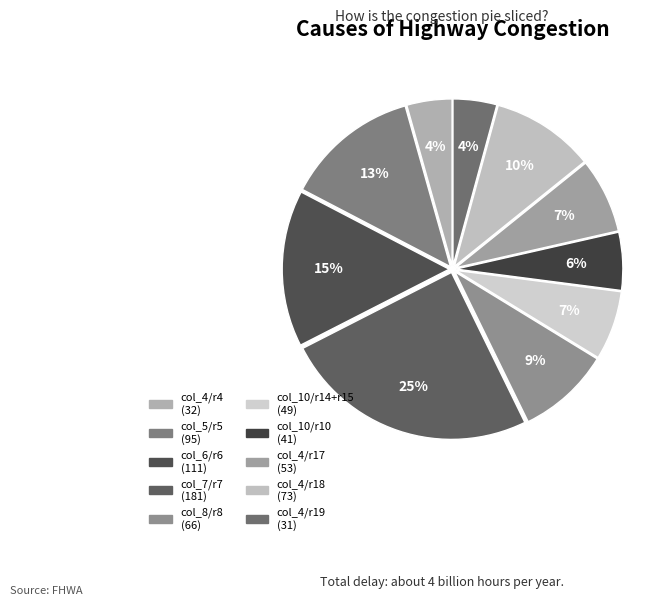

Count the number of slices in the pie.

10